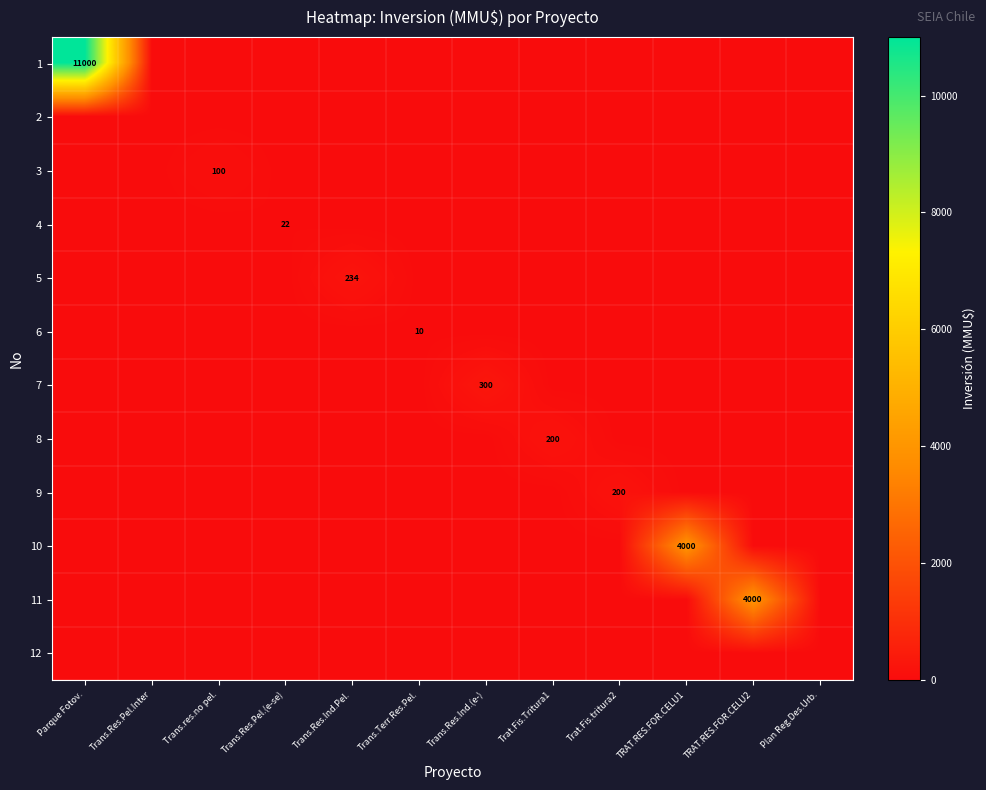

Which series has the largest total across all categories?

1